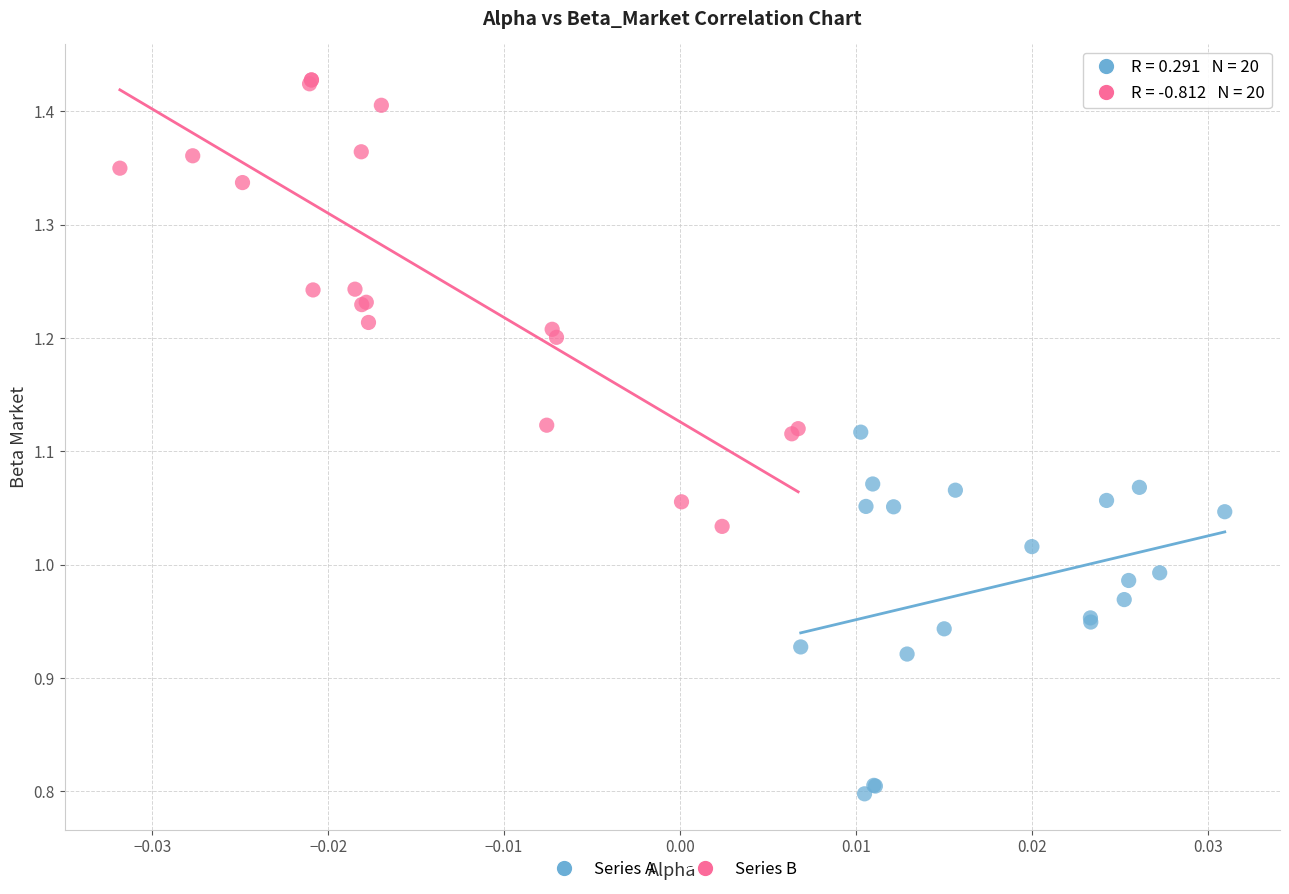

Which series reaches the maximum Y coordinate?

Series B